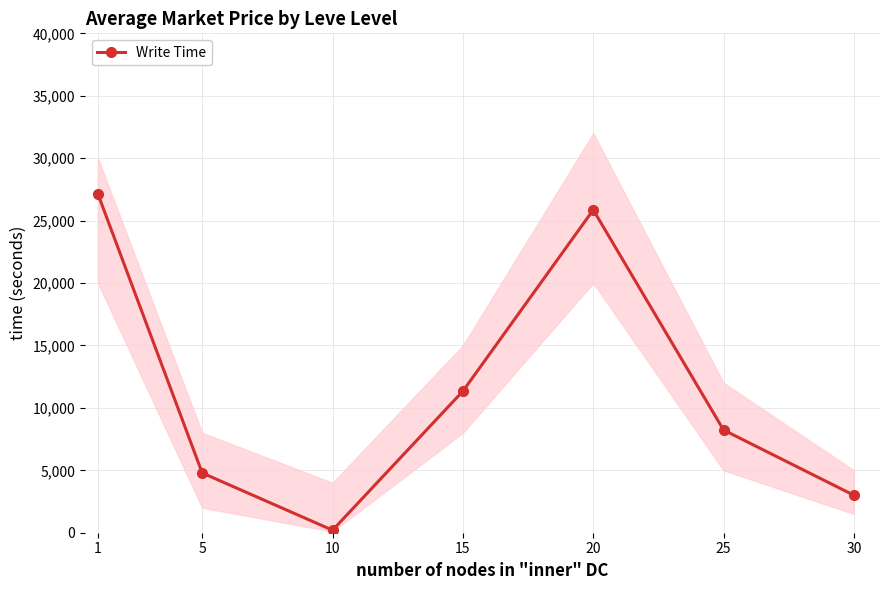

Reading left to right, list all the values displayed in this chart.

1=27128	5=4786	10=202	15=11340	20=25860	25=8226	30=3000